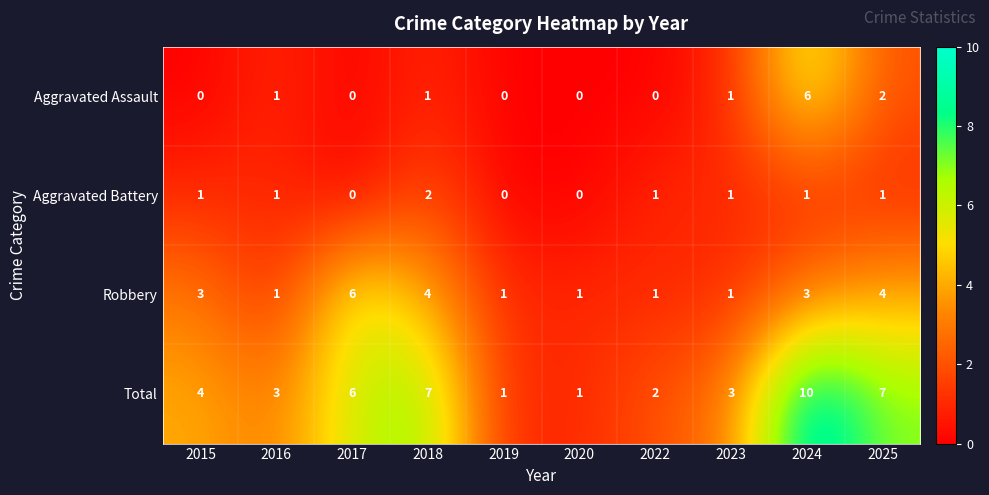

What is the maximum value for Robbery?

6